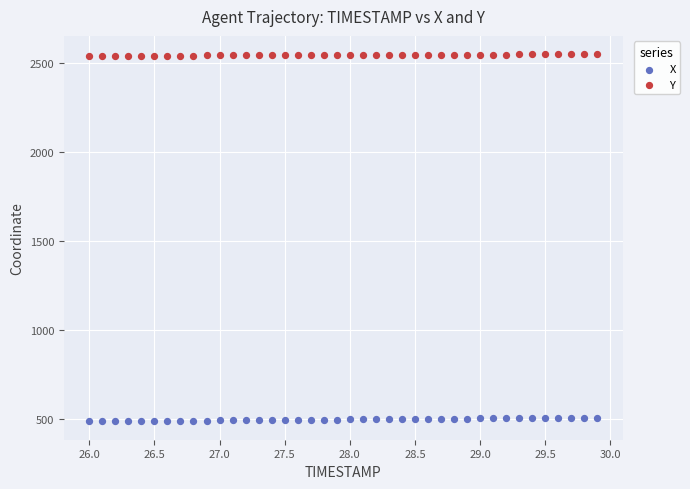

Across all data points, what is the range of Y values (max minus min)?

2065.0